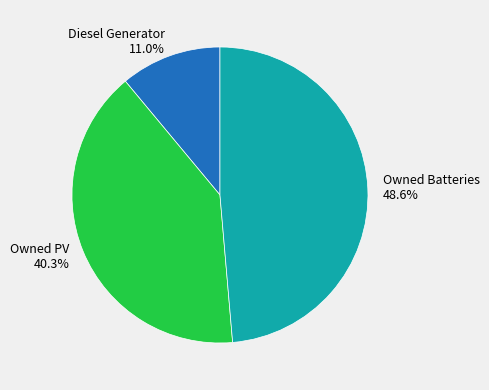

Which has a higher value, Owned PV or Diesel Generator?

Owned PV